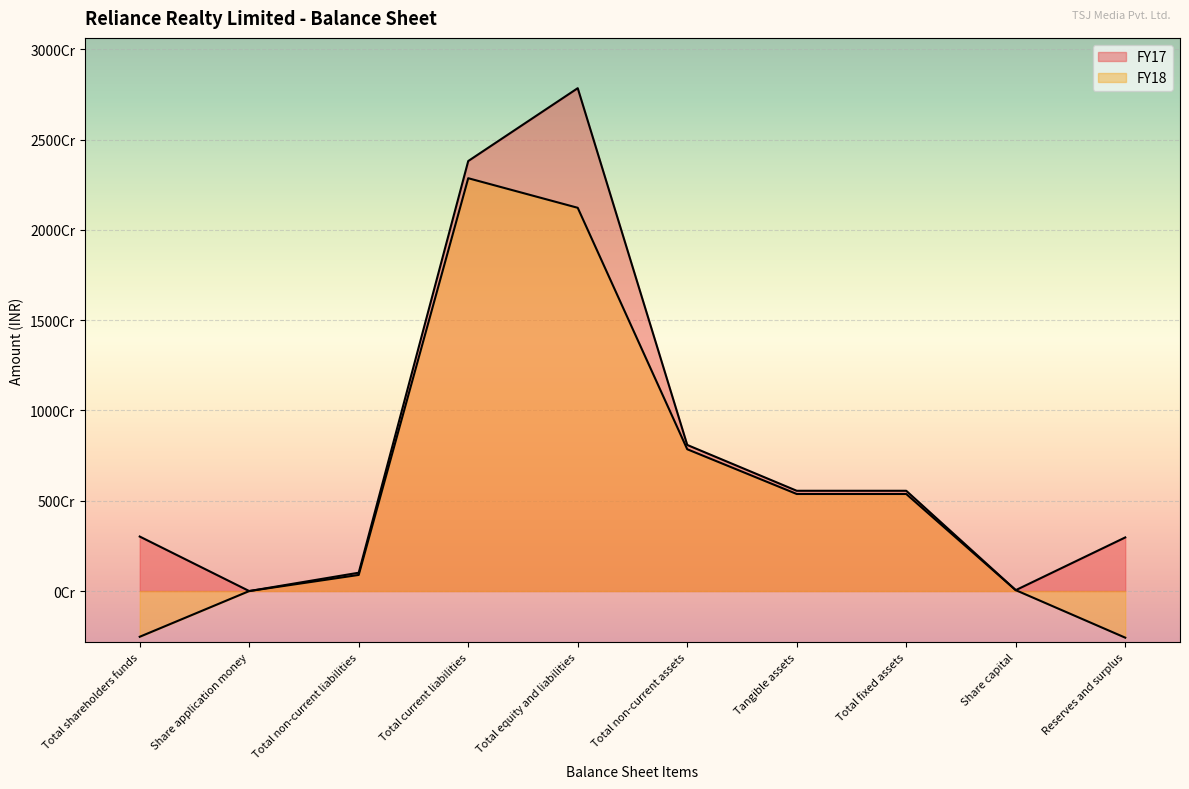

What position from the right is Total current liabilities?

7